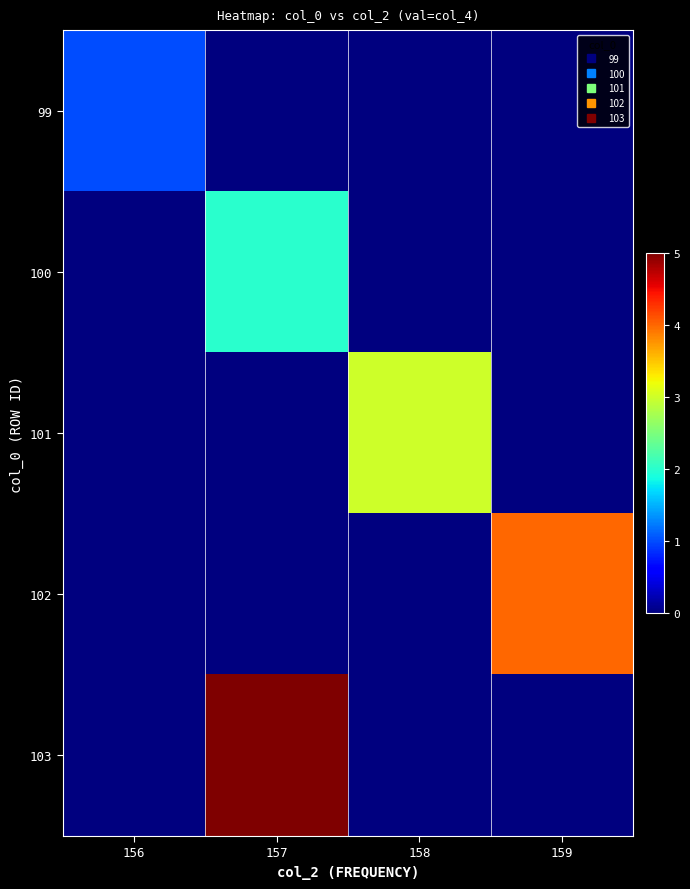

Between 157 and 159, which series saw the biggest shift?

103